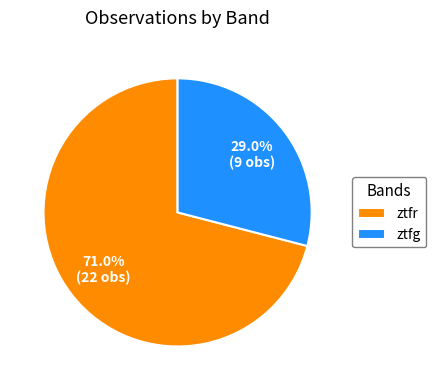

Count the number of slices in the pie.

2